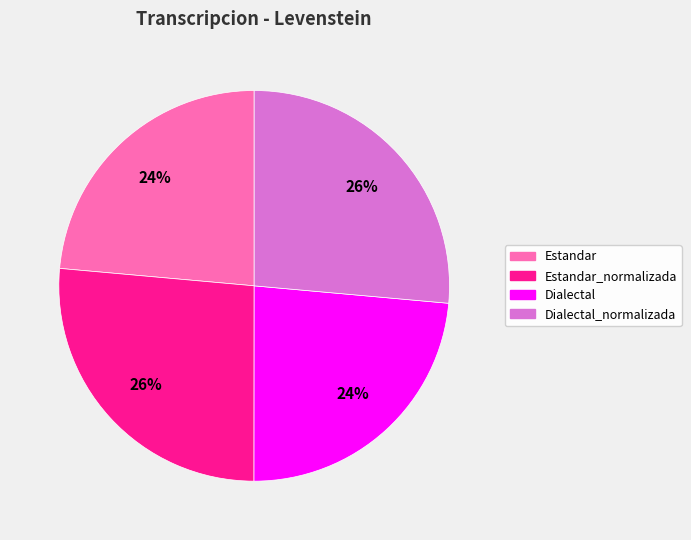

Is there a majority slice in this chart?

No